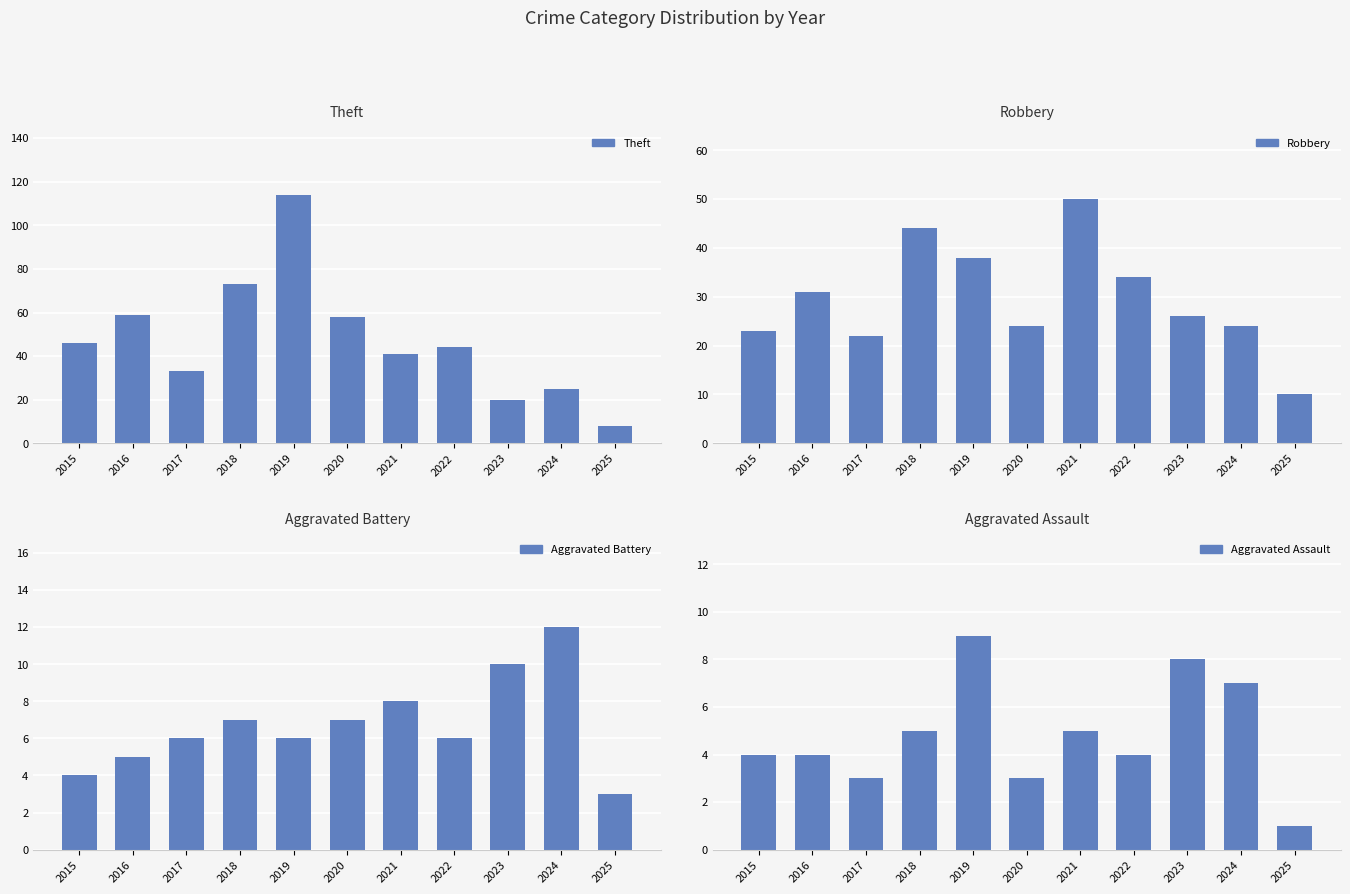

What is the sum of all Theft values?

521